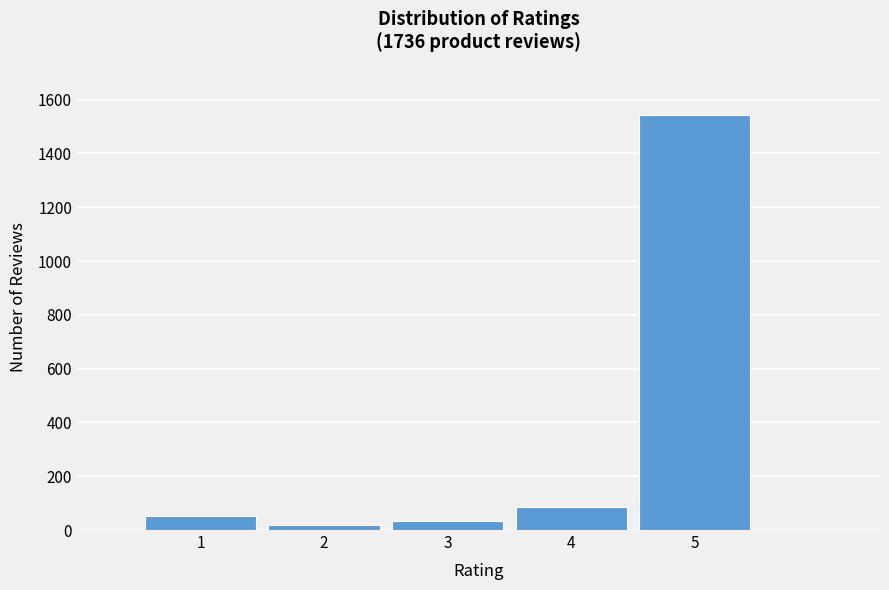

Reading left to right, extract all data points from this chart.

1=52	2=18	3=35	4=87	5=1544